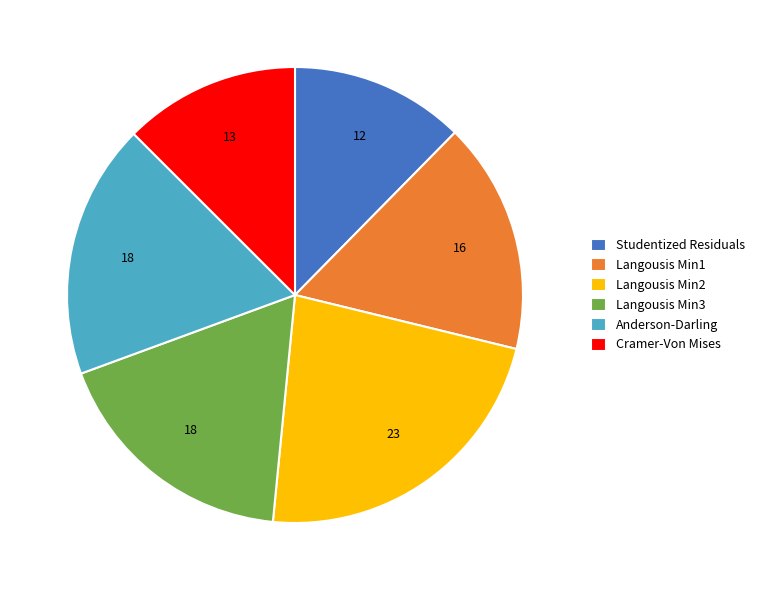

Which has a higher value, Langousis Min1 or Langousis Min3?

Langousis Min3